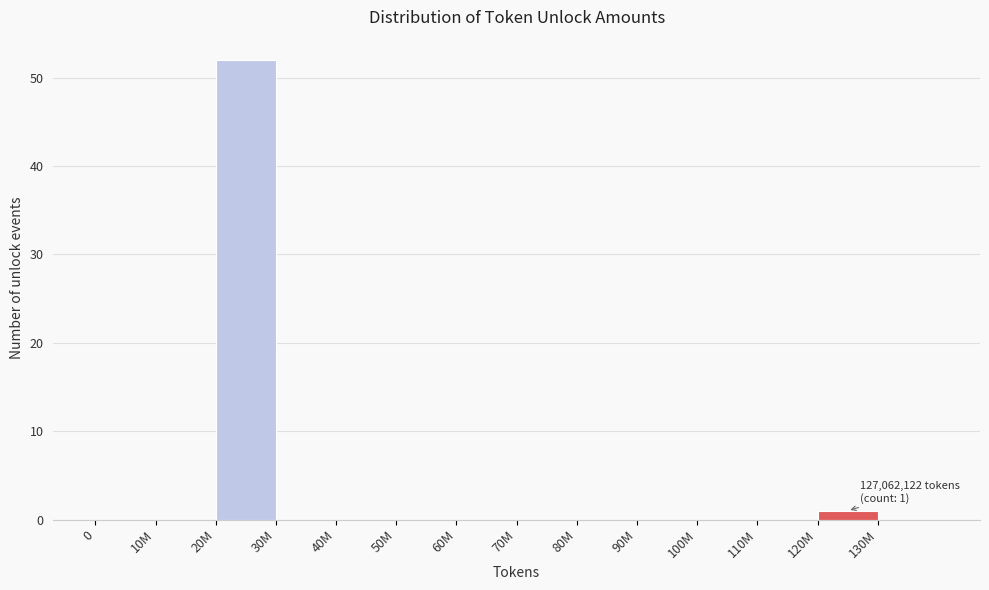

Reading left to right, what are all the values shown in this chart?

0=0	10M=0	20M=52	30M=0	40M=0	50M=0	60M=0	70M=0	80M=0	90M=0	100M=0	110M=0	120M=1	130M=0